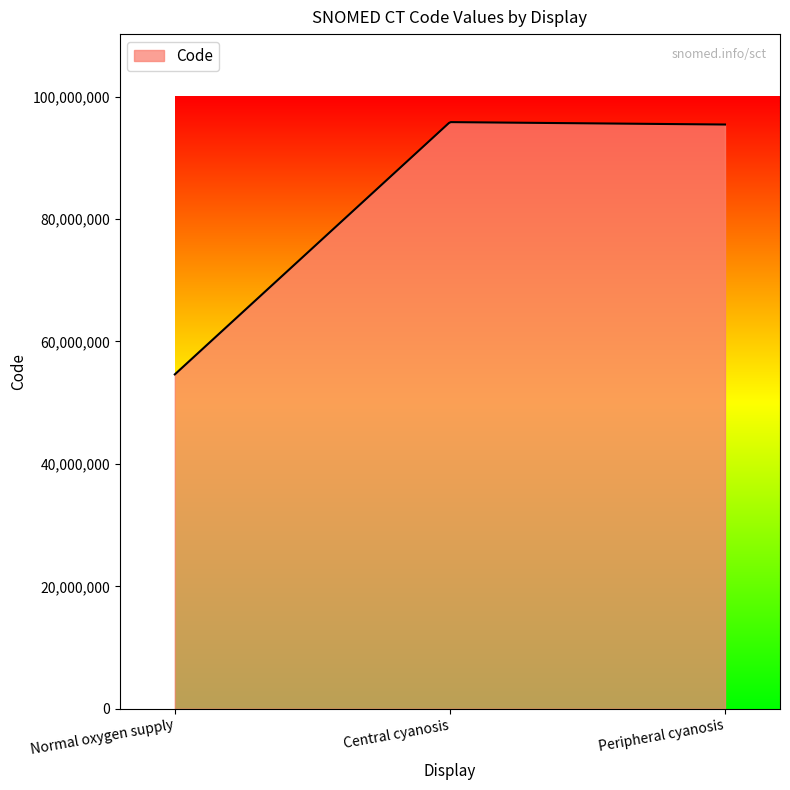

What is the greatest value displayed?

95835685.9